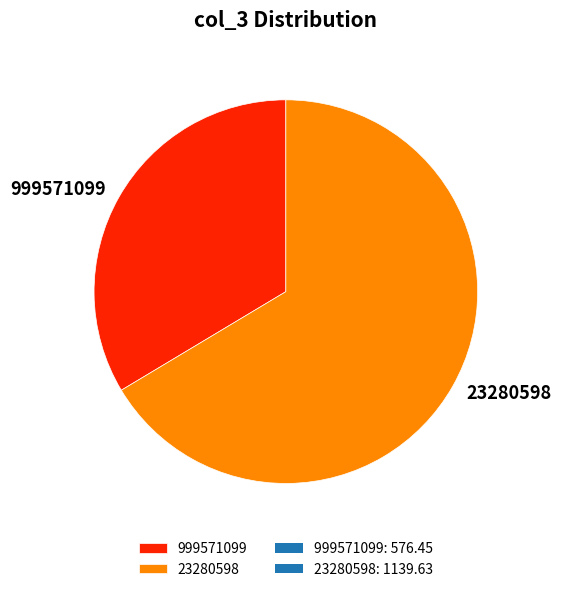

Which category accounts for the majority?

23280598